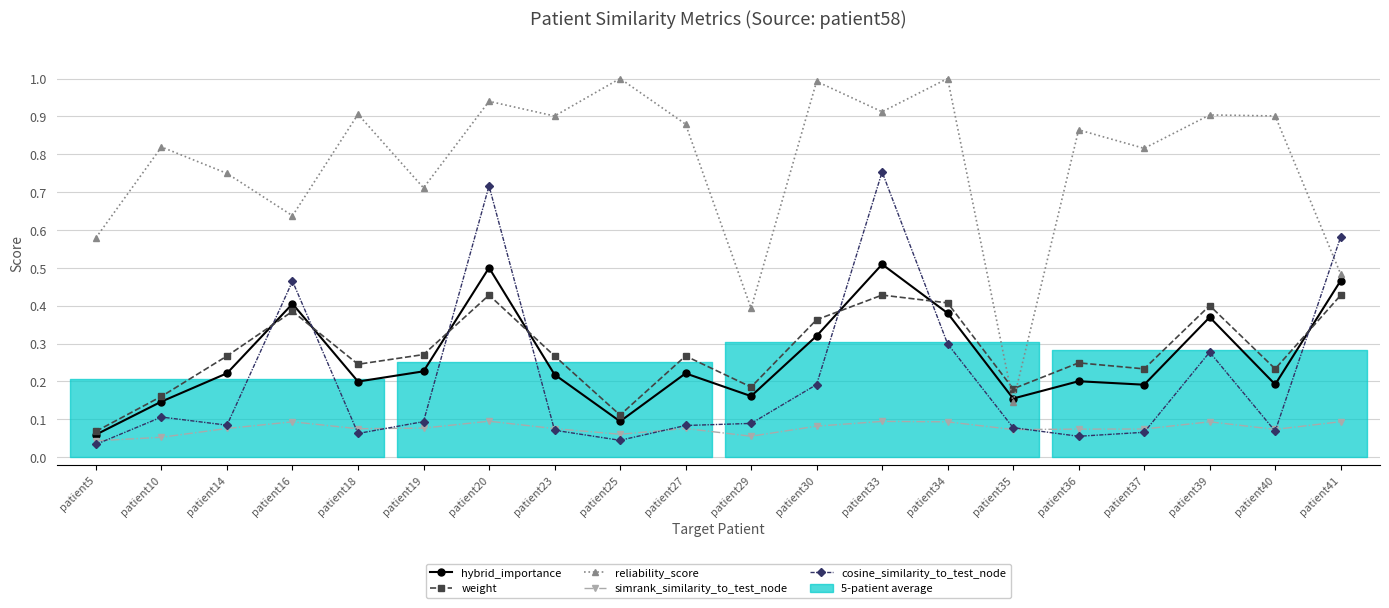

What is the greatest value displayed?

1.0